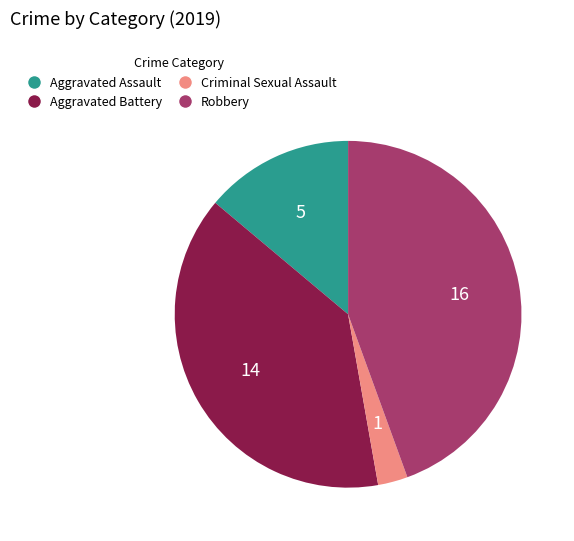

Between Robbery and Aggravated Assault, which is larger?

Robbery